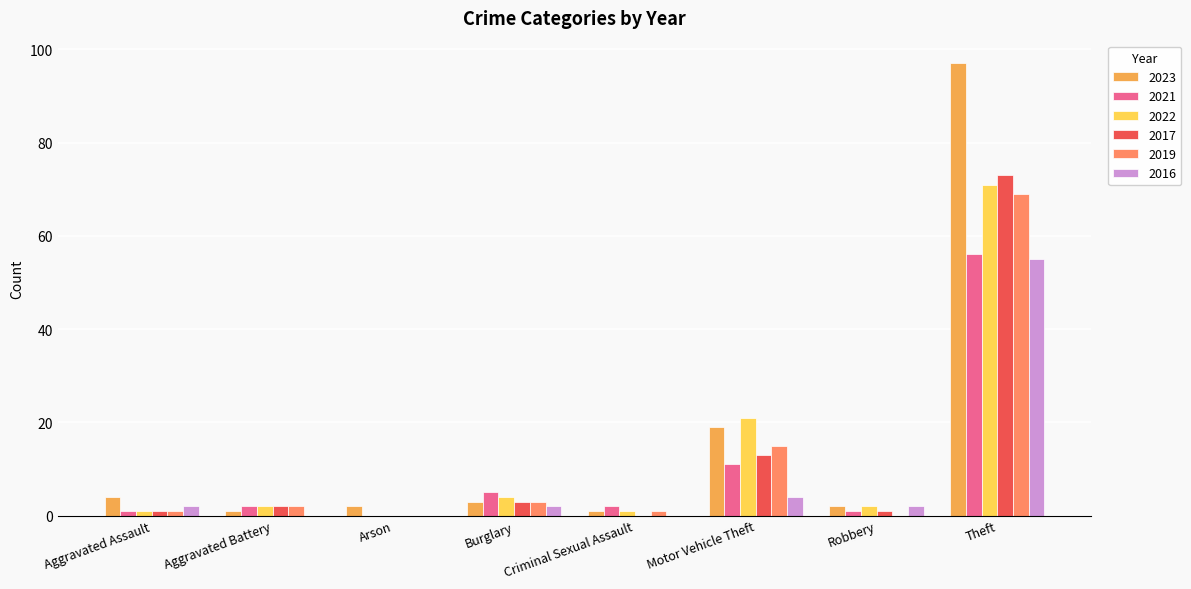

At which category does the chart reach its peak across all series?

Theft